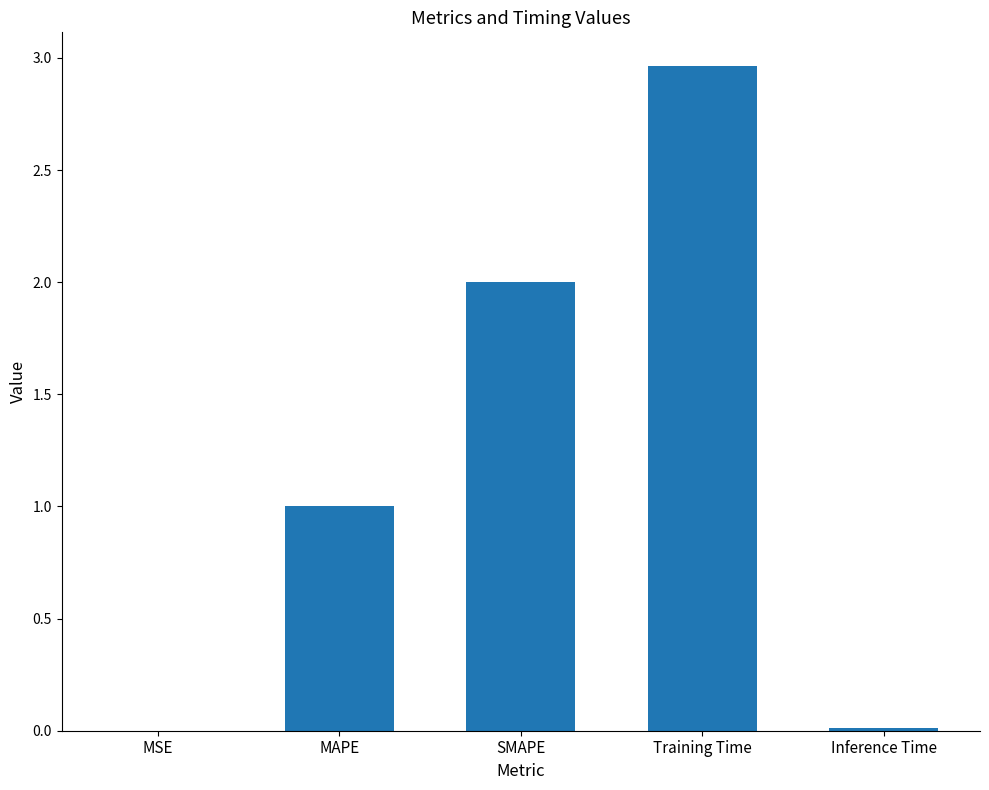

The chart shows a value of 0.0 at Inference Time. True or false?

True